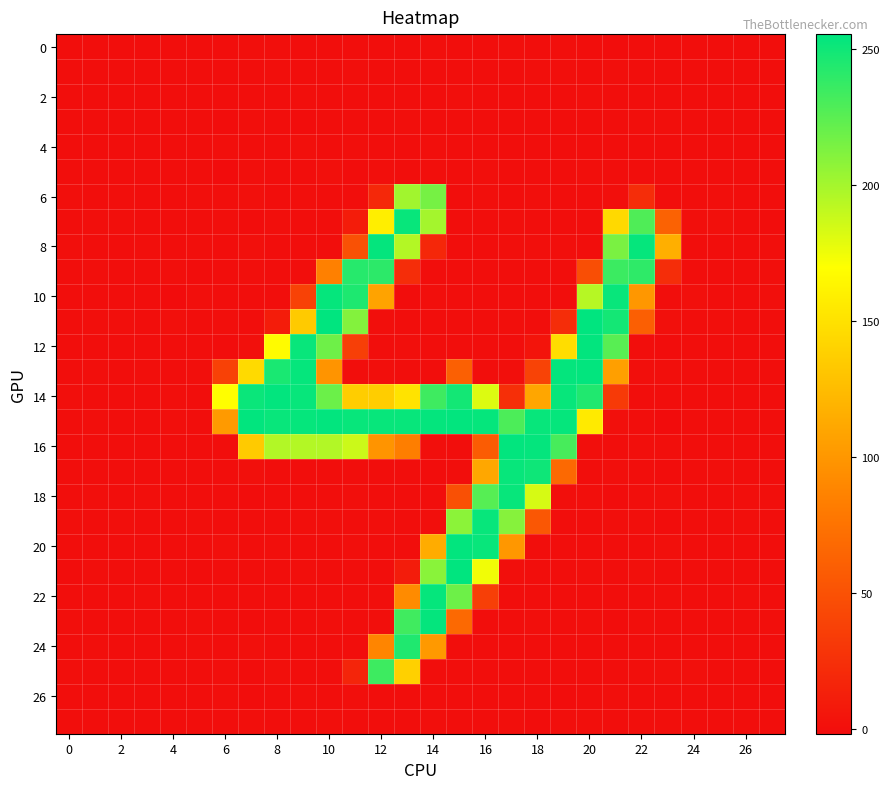

Which label corresponds to the largest value in the chart?

15